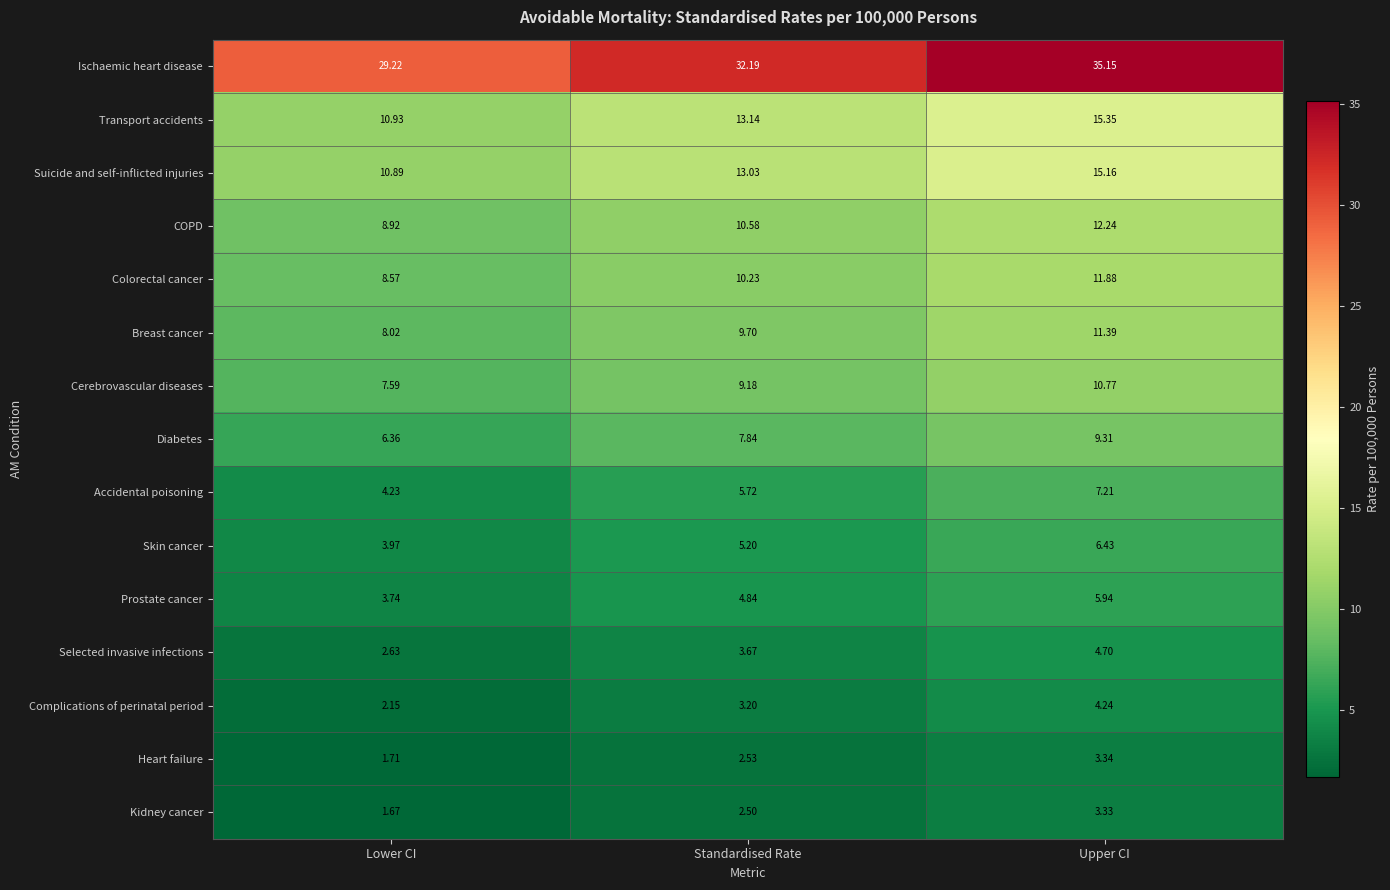

At which label does Complications of perinatal period first exceed 3?

Standardised Rate